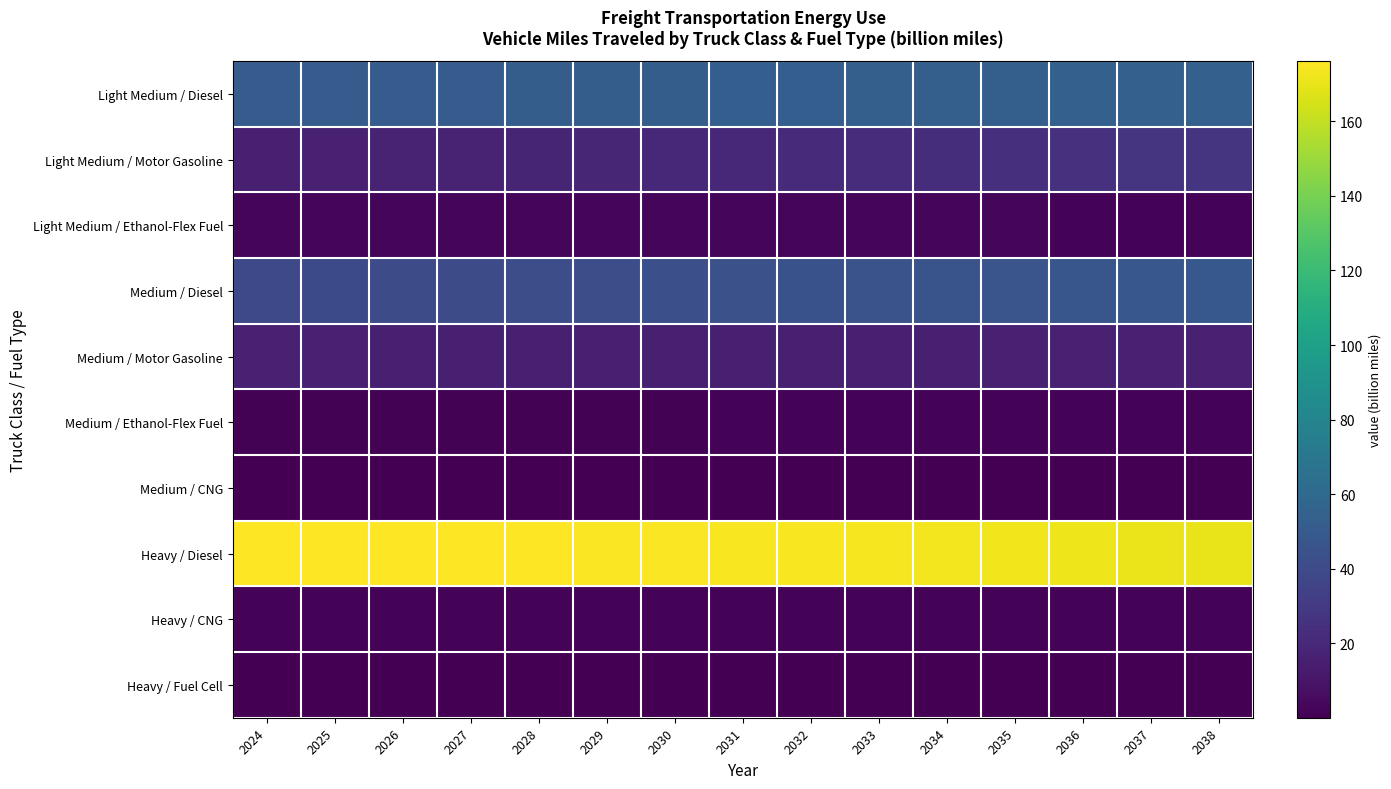

What is the spread (max minus min) of values at 2036?

171.5